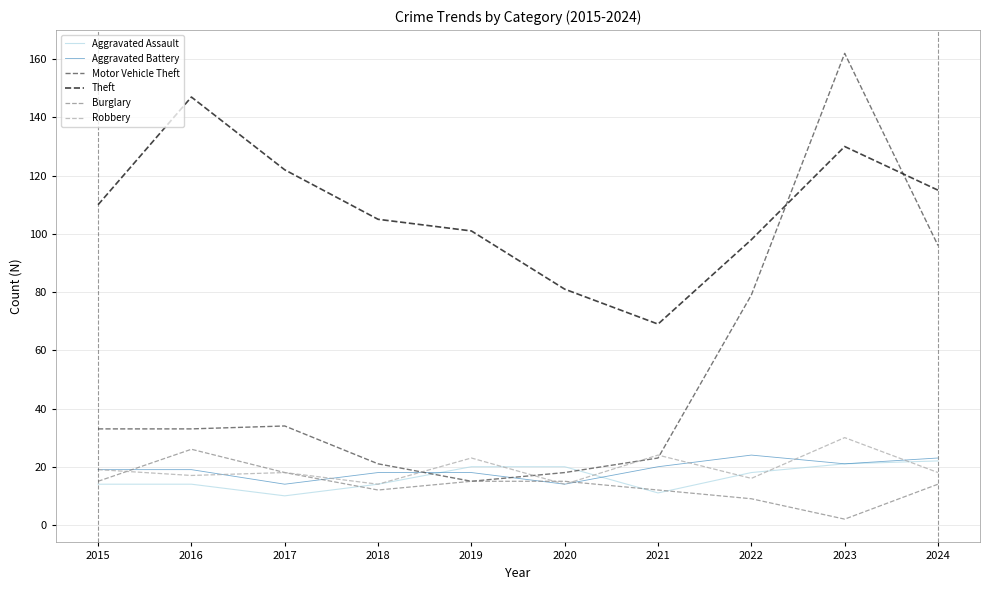

Where do Theft and Motor Vehicle Theft first cross each other?

2022 and 2023